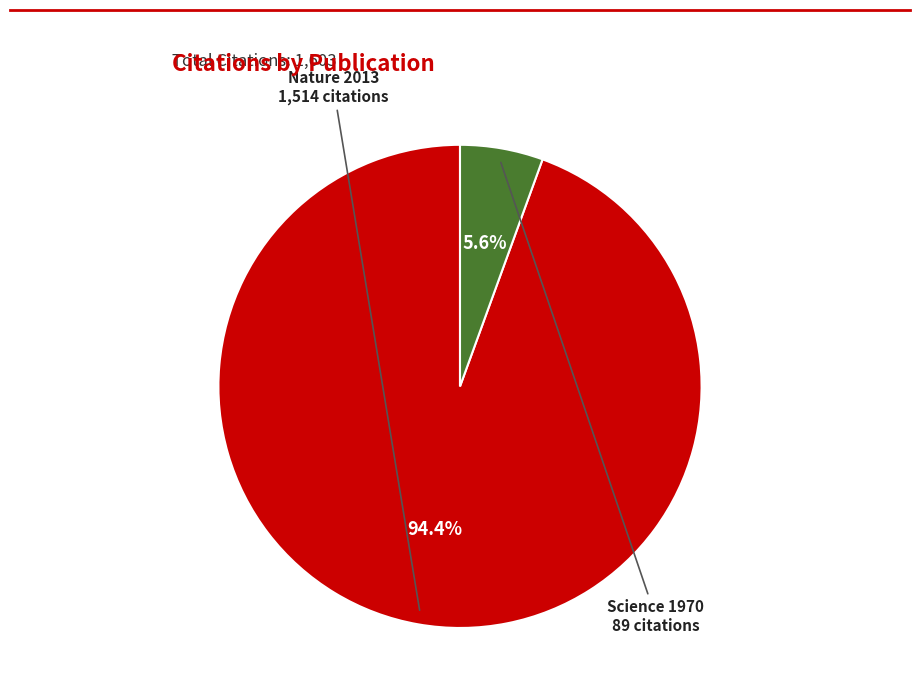

Does any single category account for the majority?

Yes